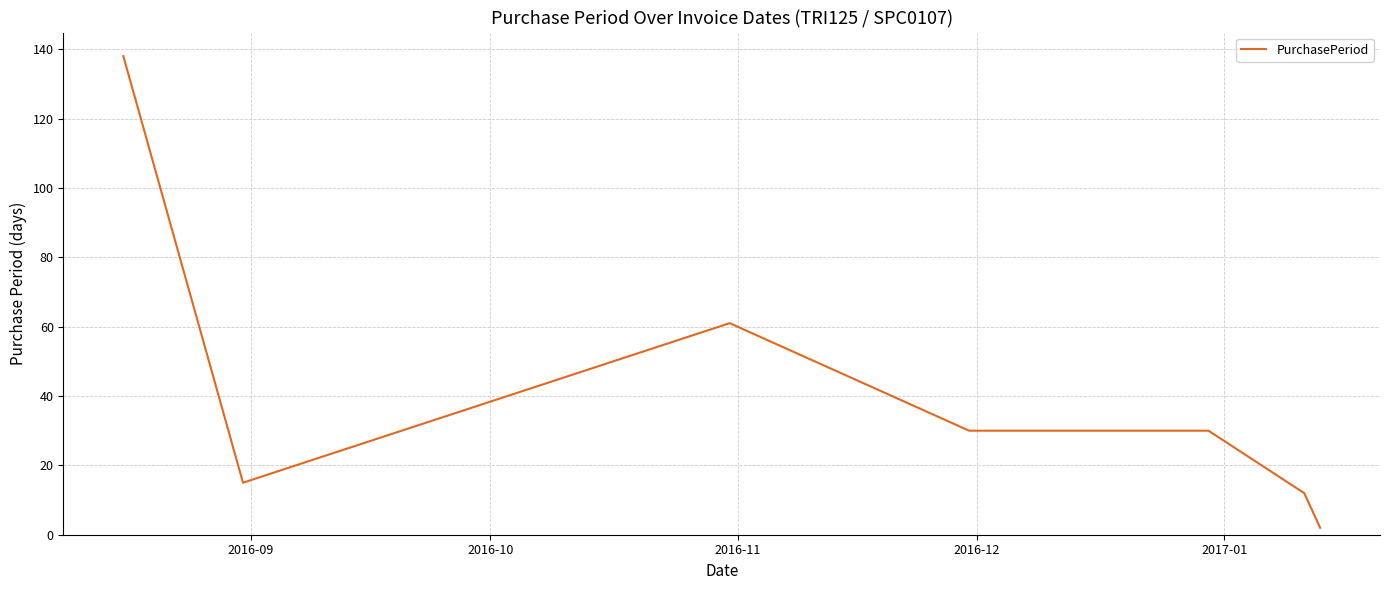

What is the maximum value shown in the chart?

138